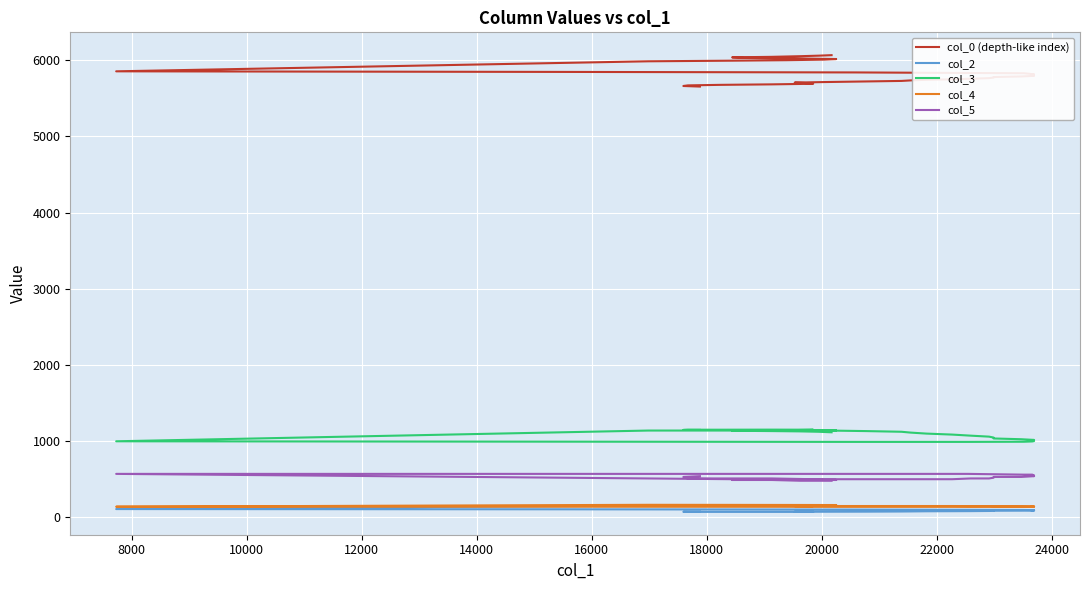

How many series are shown in this chart?

5